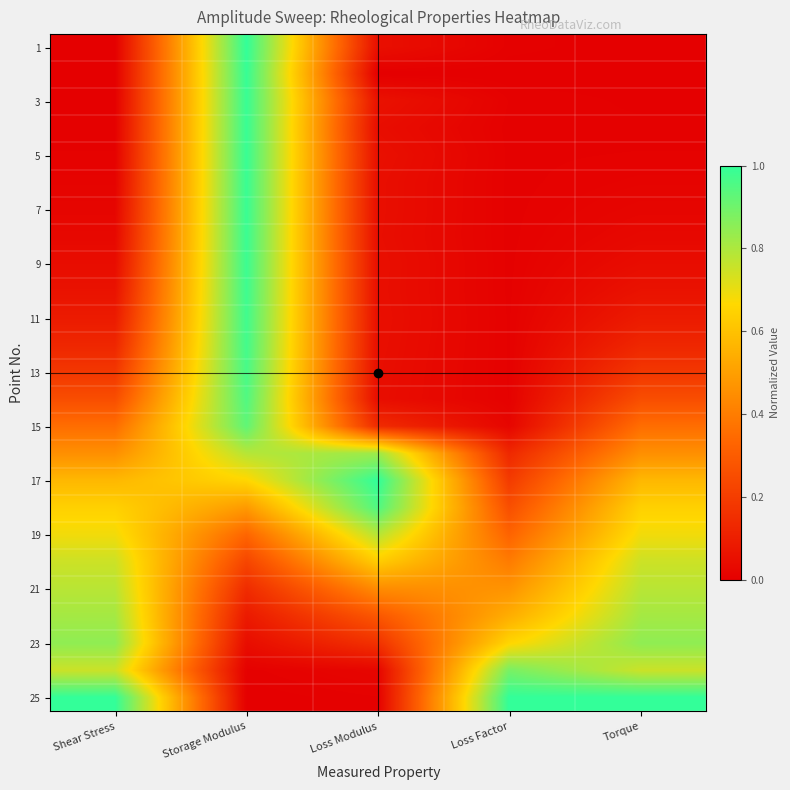

What is the maximum value shown in the chart?

1.0